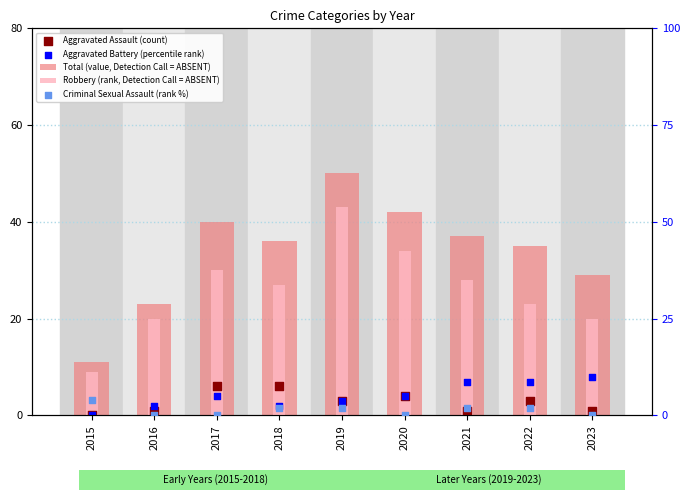

Which series contains the lowest Y value?

Aggravated Assault (count)